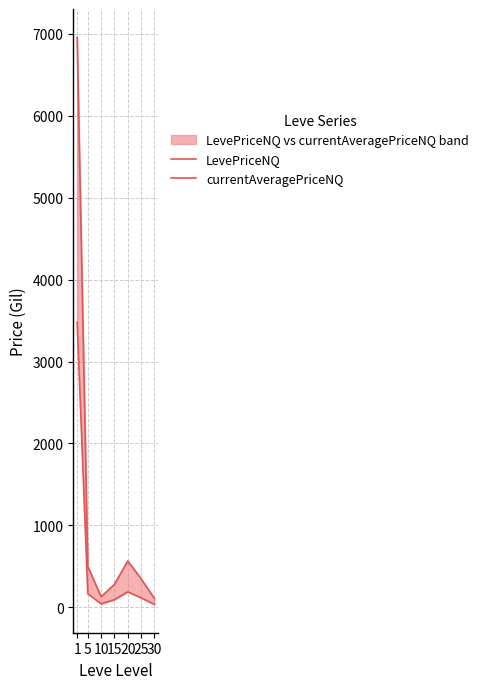

What is the spread (max minus min) of values at 15?

187.2